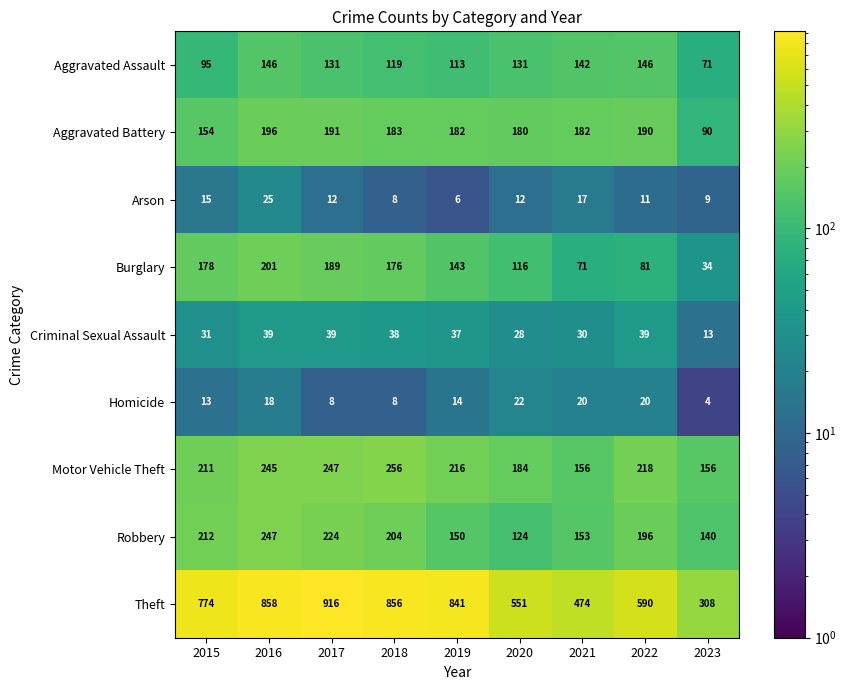

Between 2016 and 2017, which series saw the biggest shift?

Theft